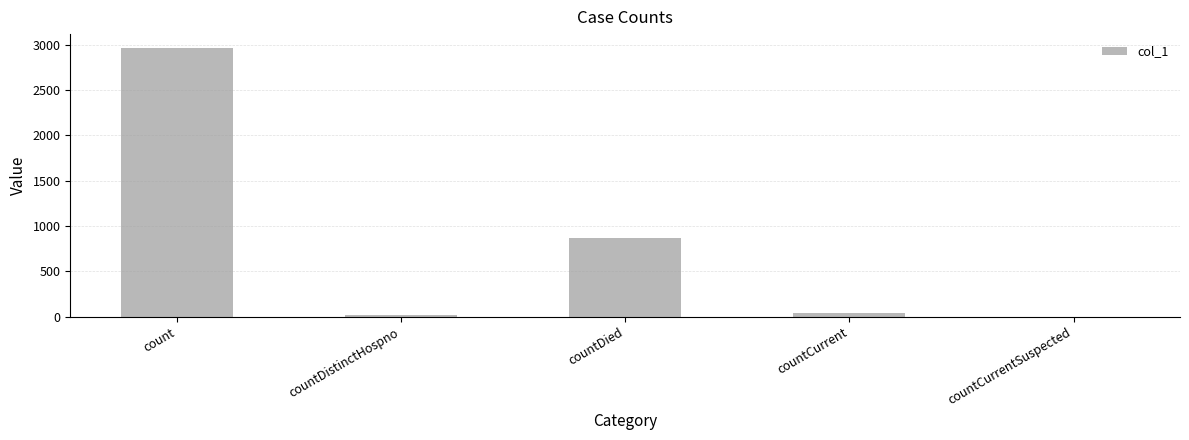

What is the greatest value displayed?

2968